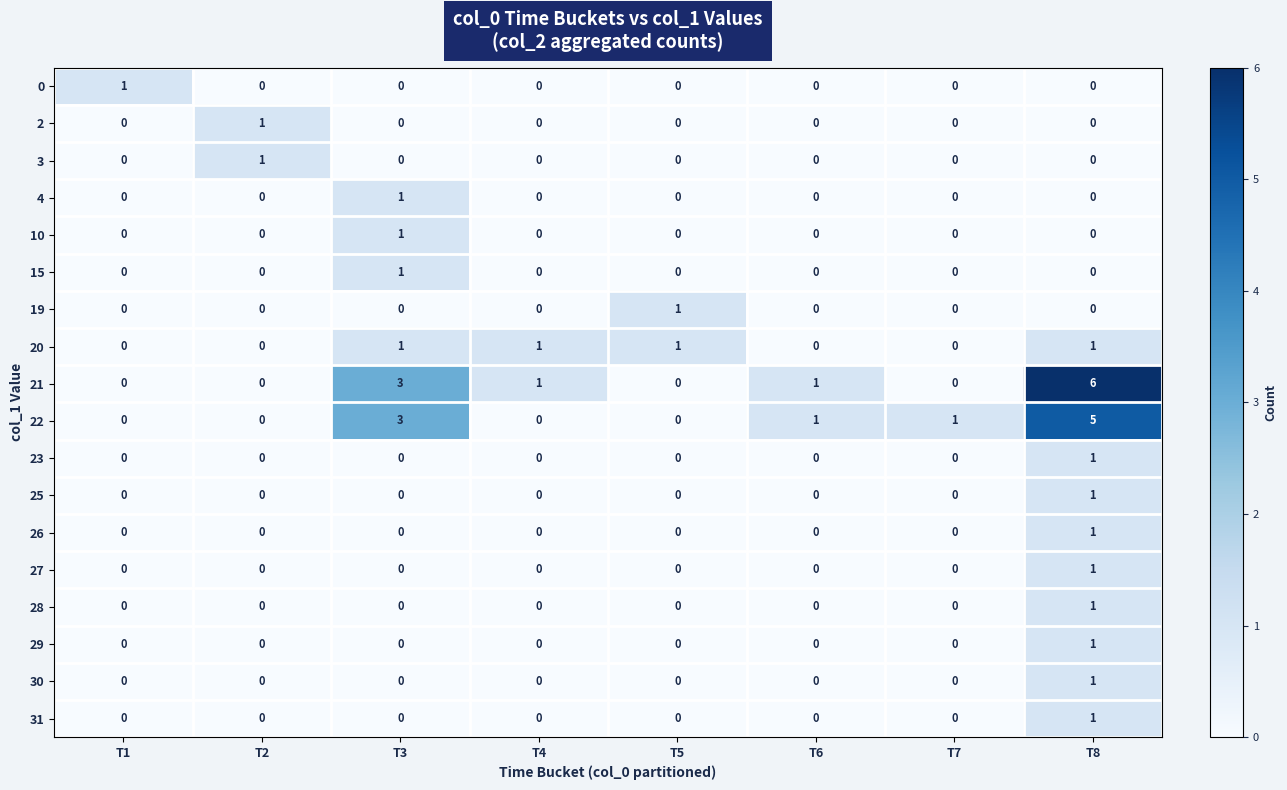

What is the greatest value displayed?

6